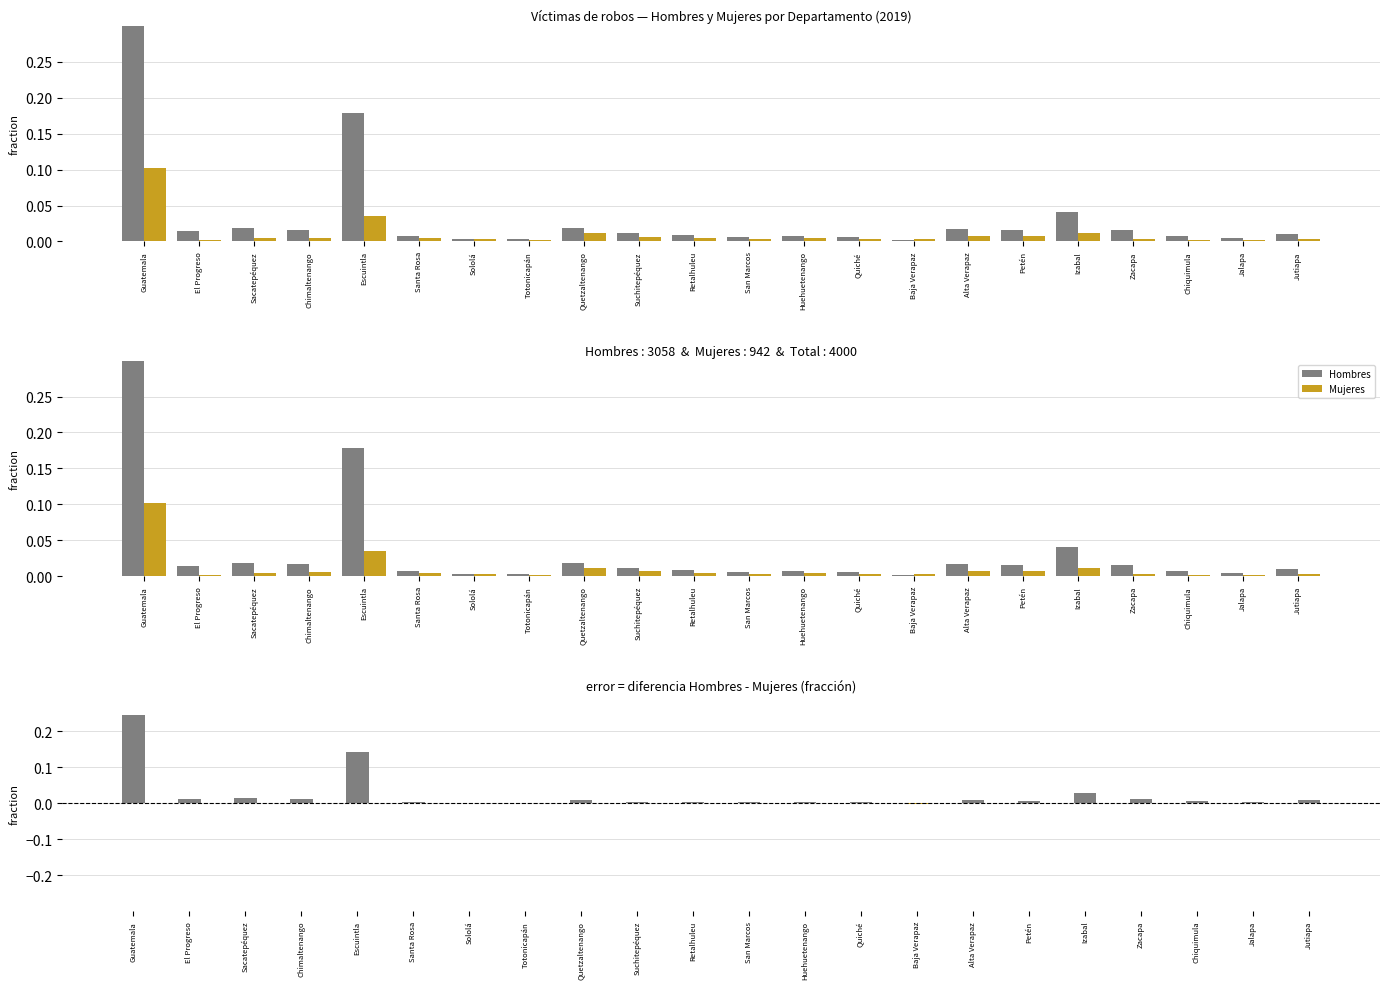

How many groups of bars are there?

22